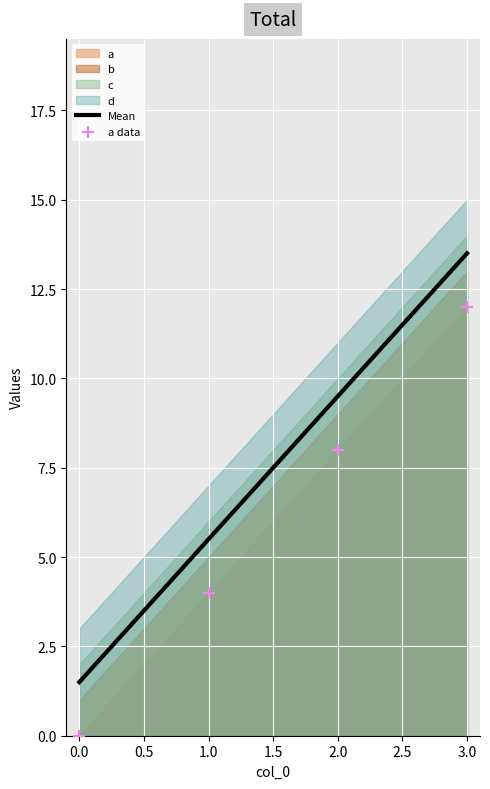

Rank the categories by Mean value from lowest to highest.

0.0, 1.0, 2.0, 3.0